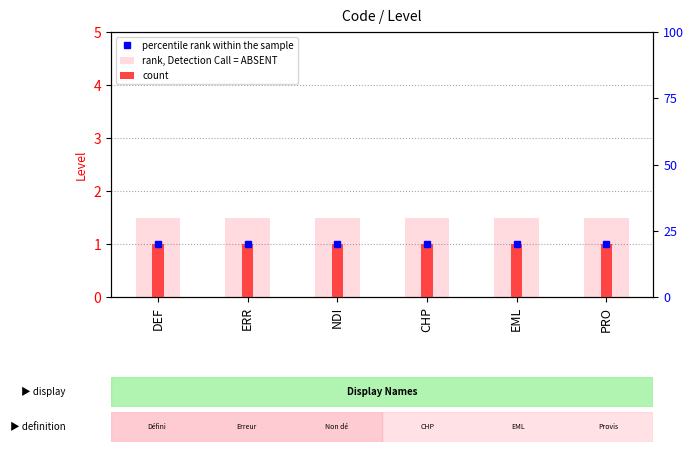

Which label corresponds to the largest value in the chart?

DEF